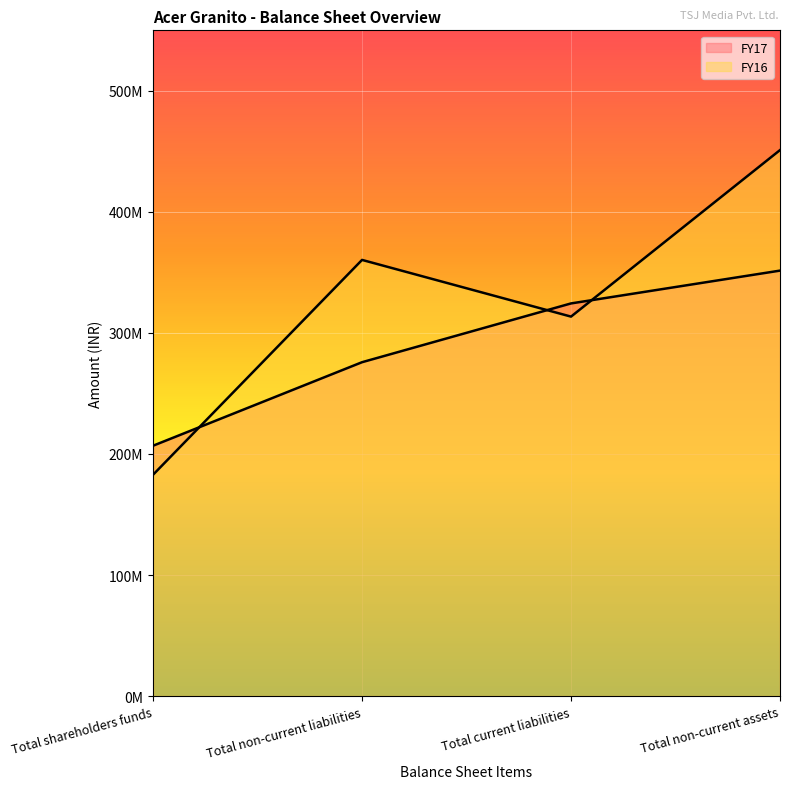

How many series are shown in this chart?

2